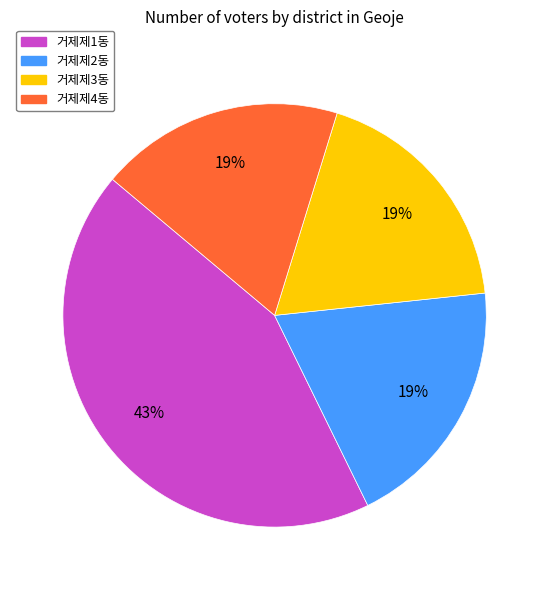

To the nearest percent, what is the average slice percentage?

25%